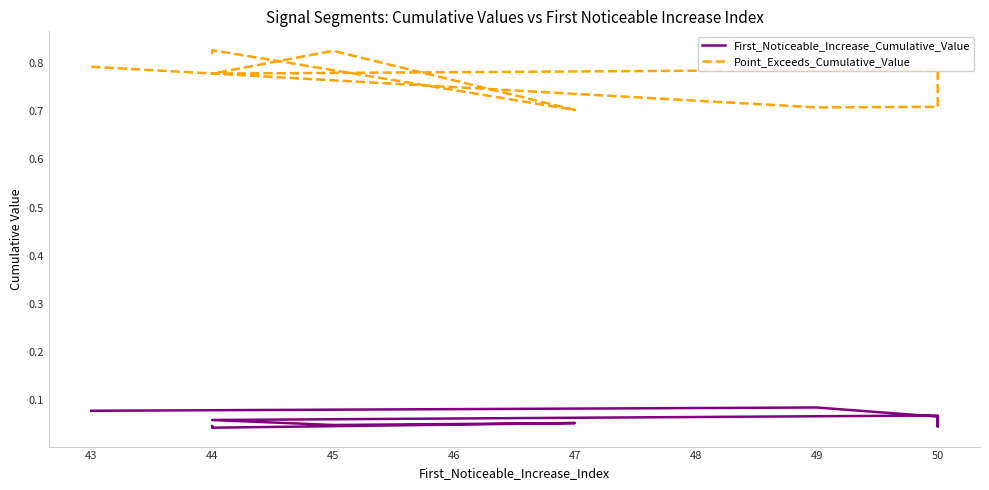

Reading right to left, what are all the values shown in this chart?

First_Noticeable_Increase_Cumulative_Value: 0.0	0.0	0.1	0.0	0.1	0.1	0.0	0.1	0.1	0.1
Point_Exceeds_Cumulative_Value: 0.8	0.8	0.7	0.8	0.8	0.8	0.8	0.7	0.7	0.8